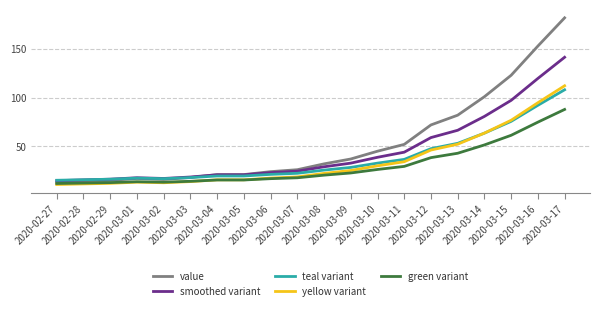

What is the lowest value of the yellow variant series?

10.8